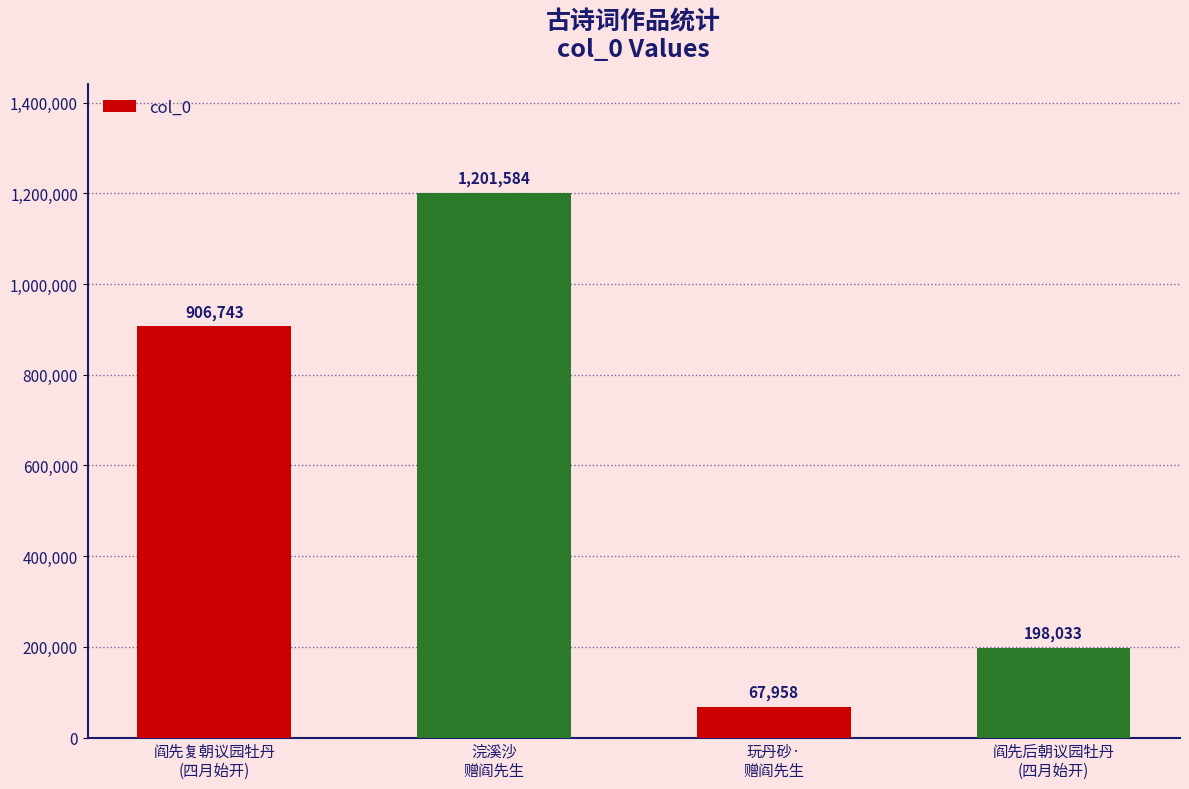

Rank the categories by value from highest to lowest.

浣溪沙
赠阎先生, 阎先复朝议园牡丹
(四月始开), 阎先后朝议园牡丹
(四月始开), 玩丹砂·
赠阎先生